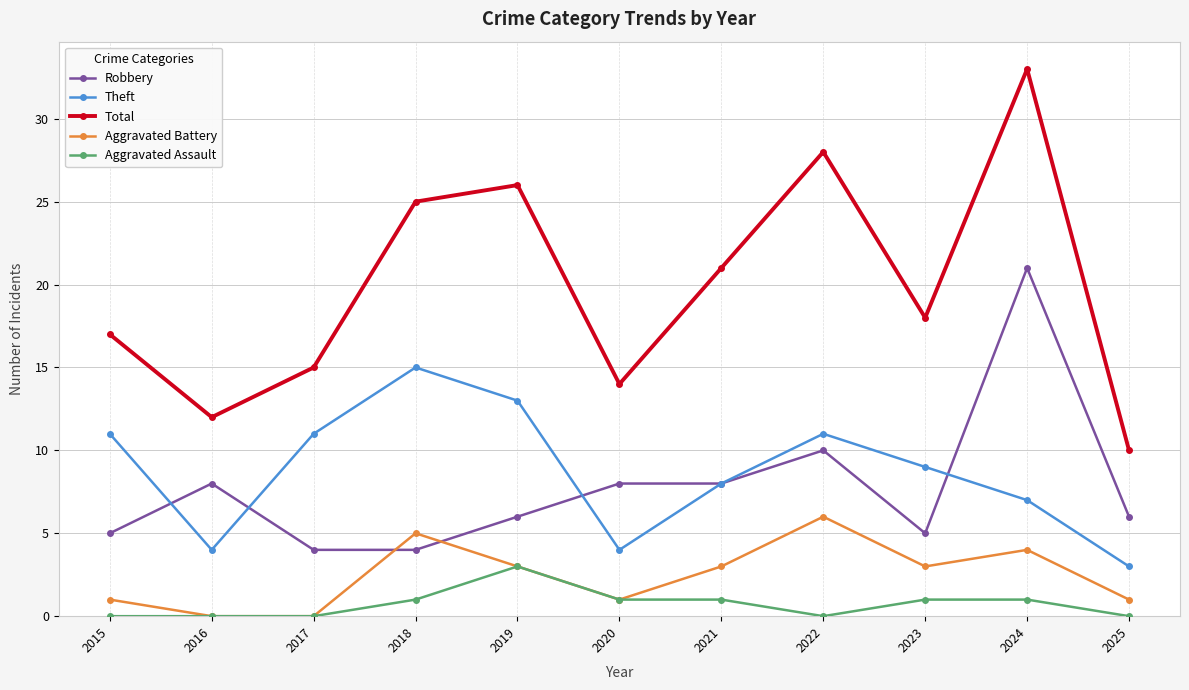

Reading left to right, list all the values displayed in this chart.

Robbery: 5	8	4	4	6	8	8	10	5	21	6
Theft: 11	4	11	15	13	4	8	11	9	7	3
Total: 17	12	15	25	26	14	21	28	18	33	10
Aggravated Battery: 1	0	0	5	3	1	3	6	3	4	1
Aggravated Assault: 0	0	0	1	3	1	1	0	1	1	0